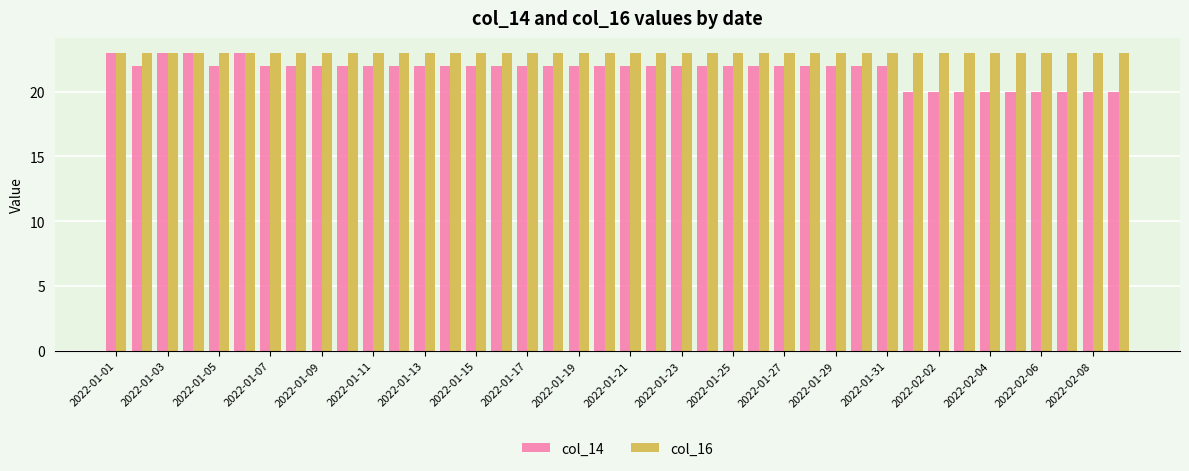

Which series has the largest total across all categories?

col_16